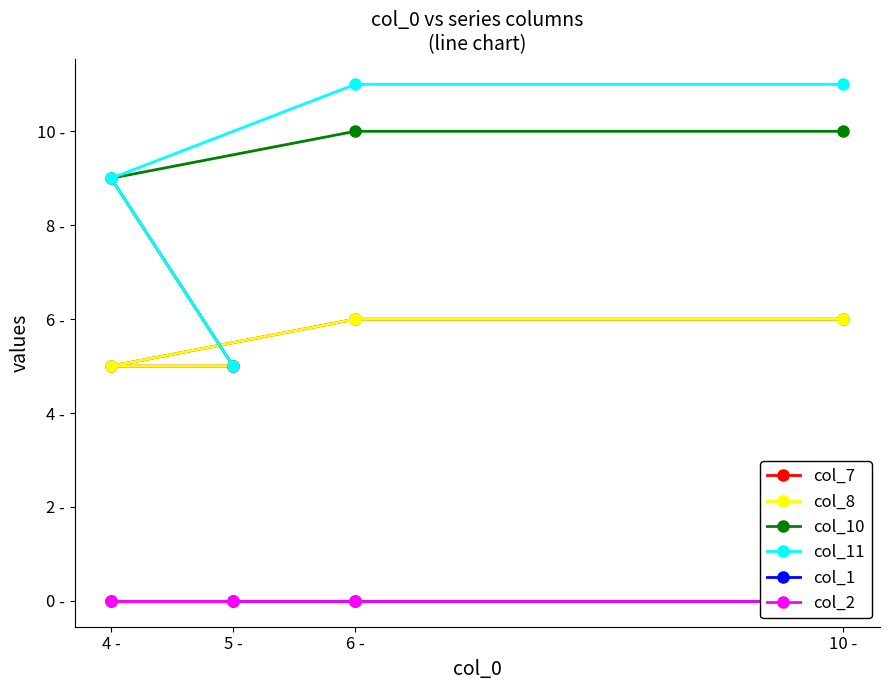

Between 10 - and 6 -, which is larger?

10 -